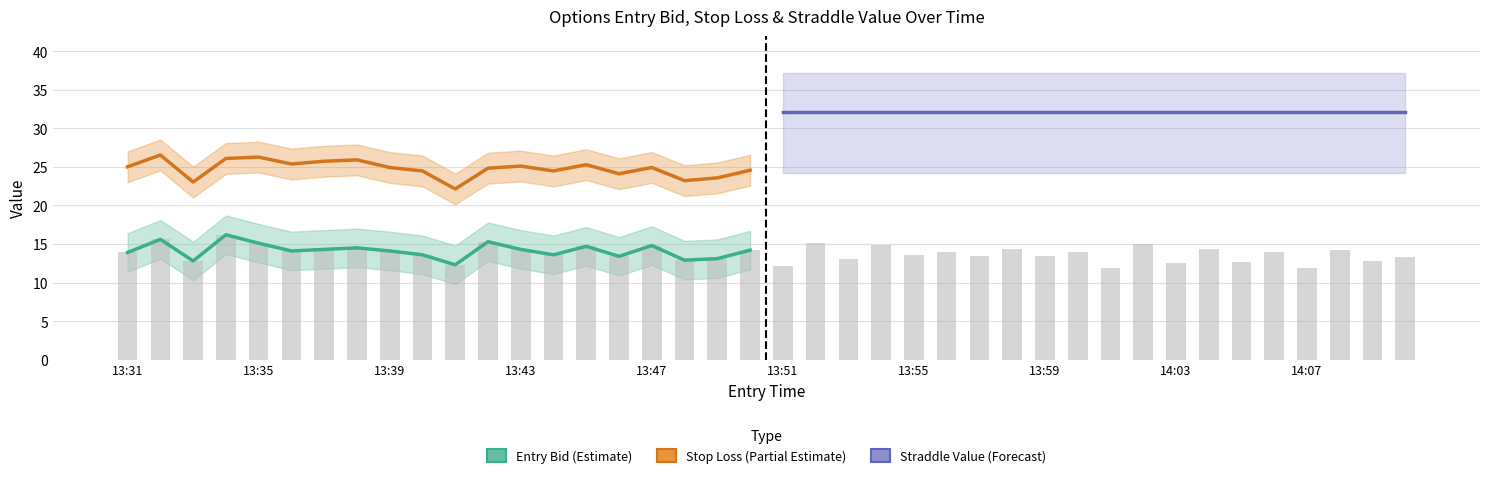

The value of entry_bid at 13:38 is 14.5. True or false?

True